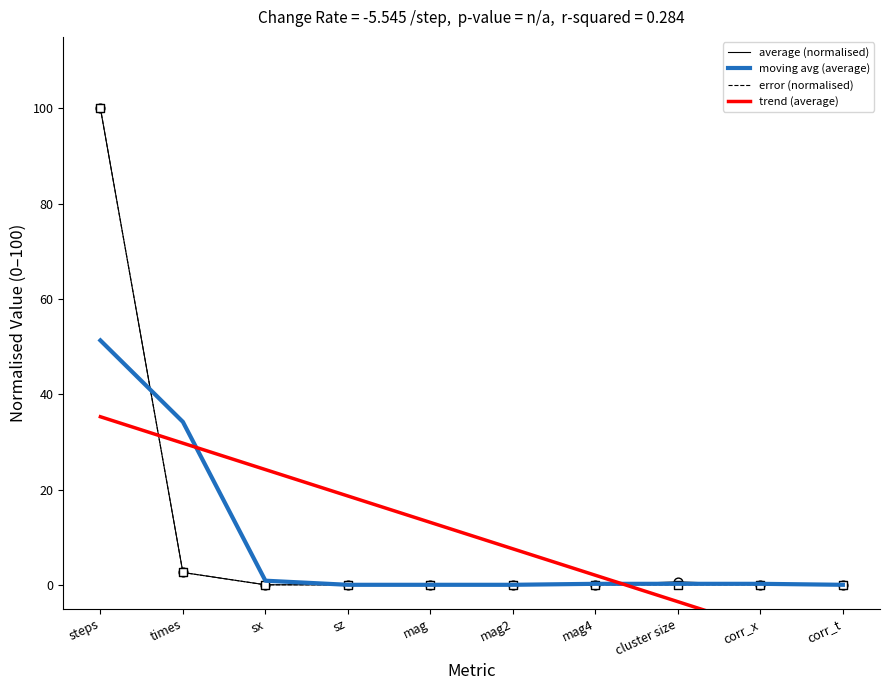

At how many categories does at least one series exceed -6?

10